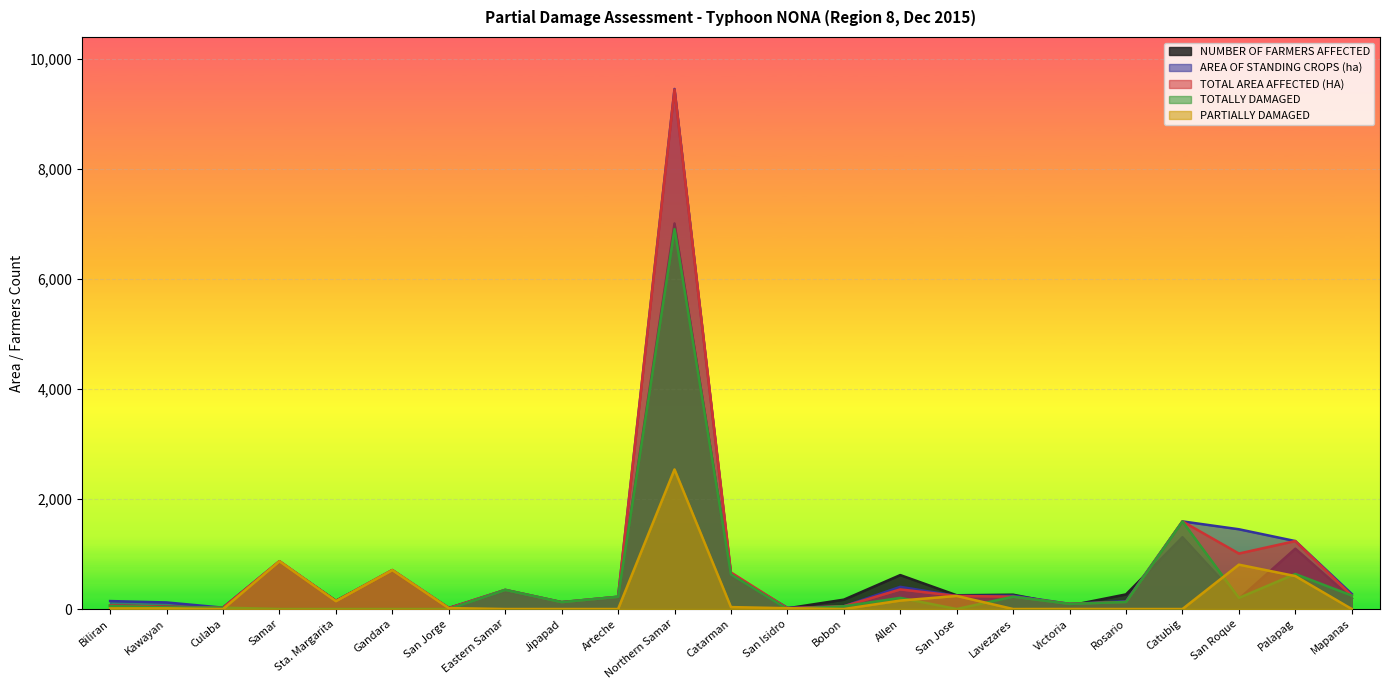

What position from the left is San Isidro?

13